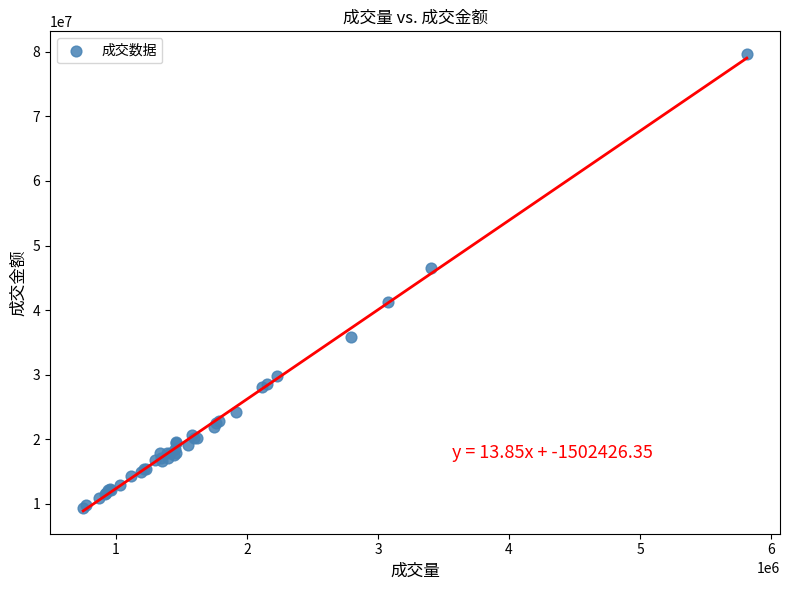

What Y value in the scatter plot is closest to 44470444?

46521721.5